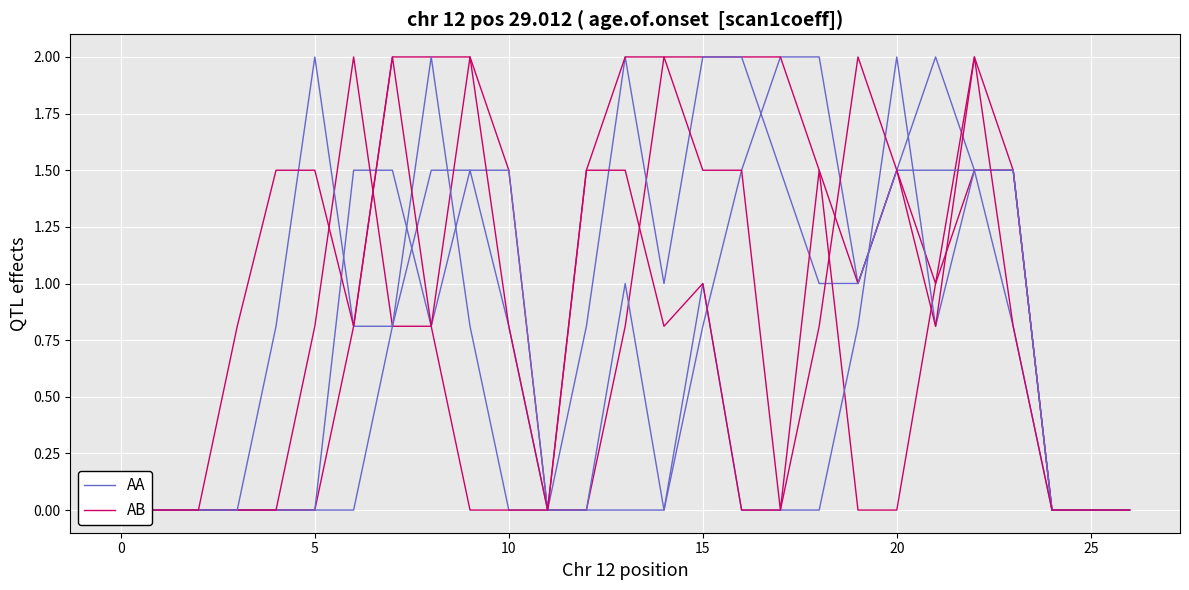

What are all the series names shown in the legend?

AA, AB